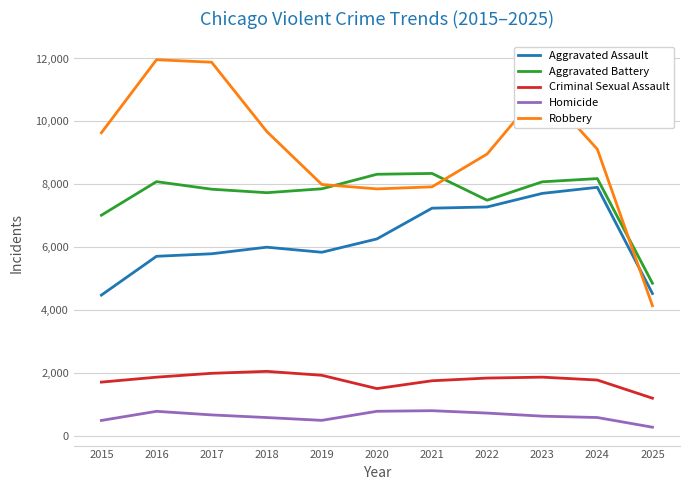

Does the chart have visible grid lines?

Yes